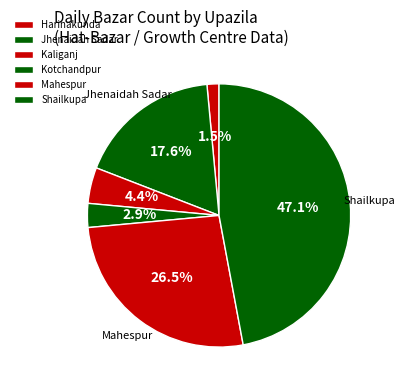

To the nearest percent, what percentage of the pie is Jhenaidah Sadar?

18%